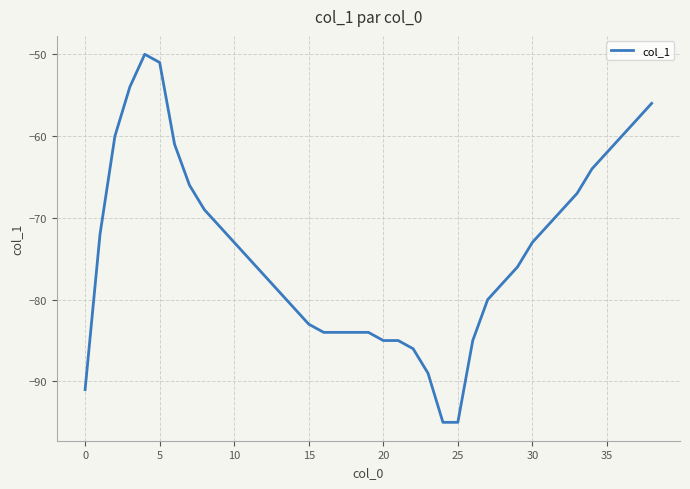

What is the difference between the maximum and minimum values?

45